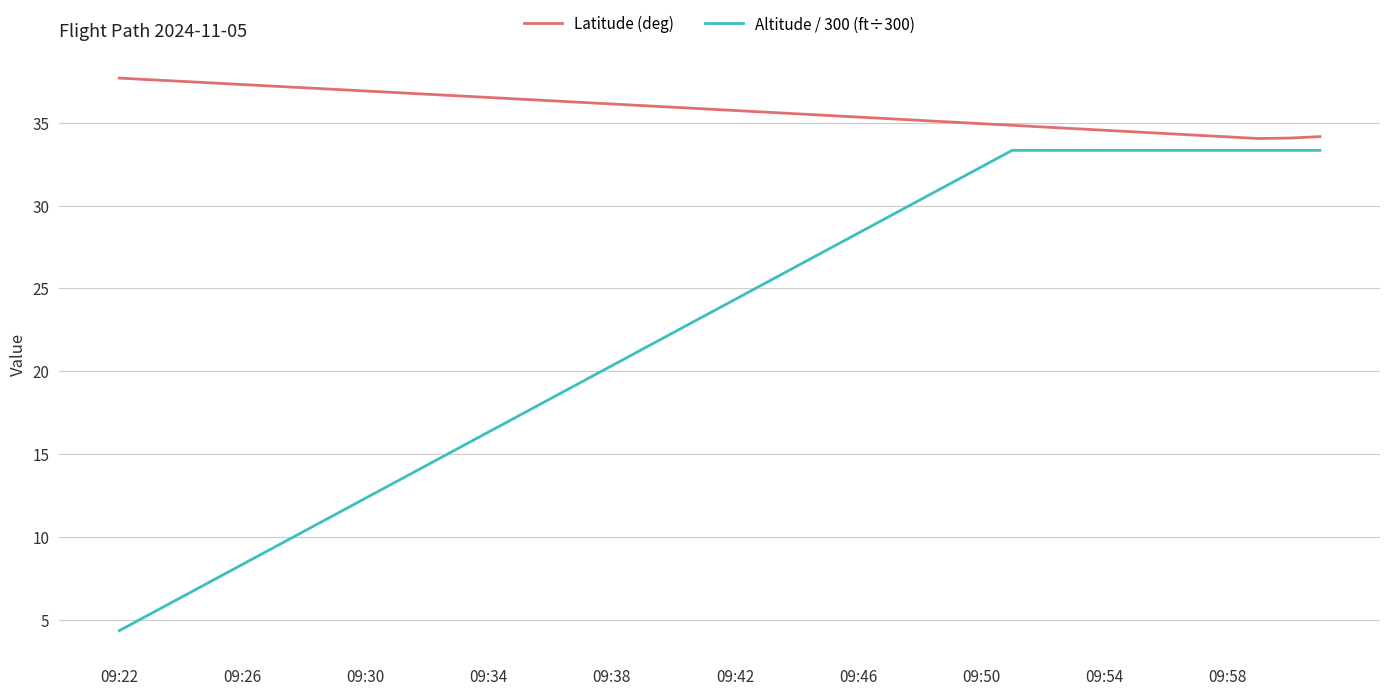

At how many categories does at least one series exceed 8?

40